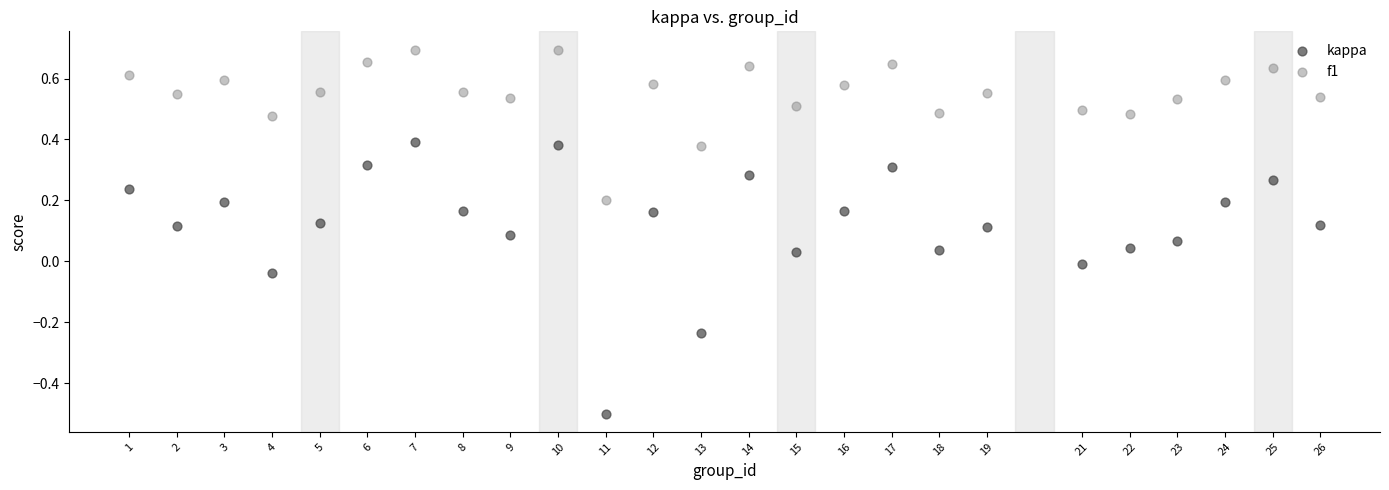

Across all data points, what is the range of Y values (max minus min)?

1.2